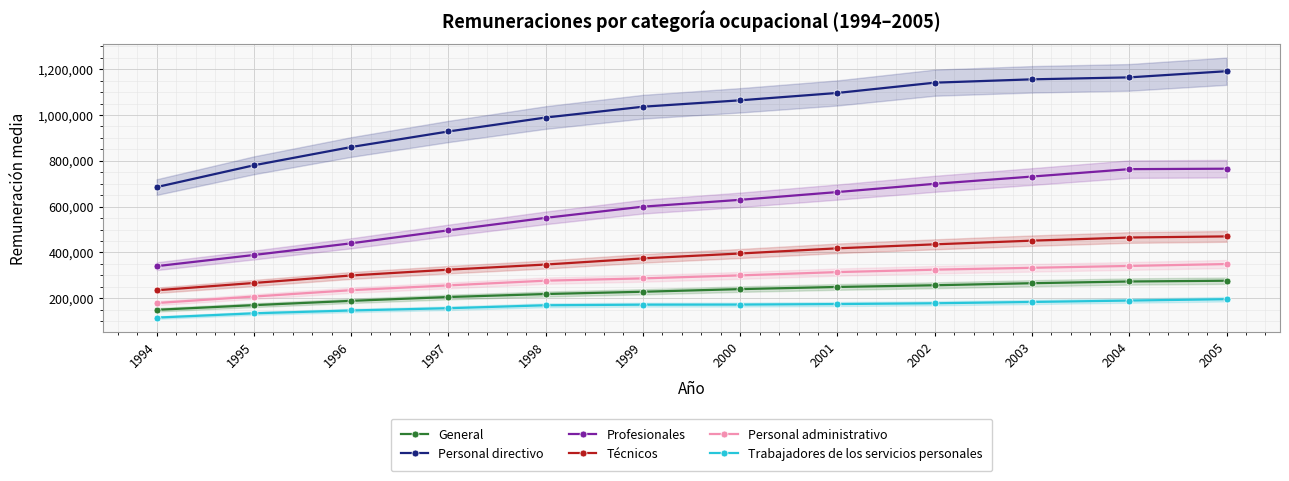

At which label is Profesionales closest to 552987?

1998